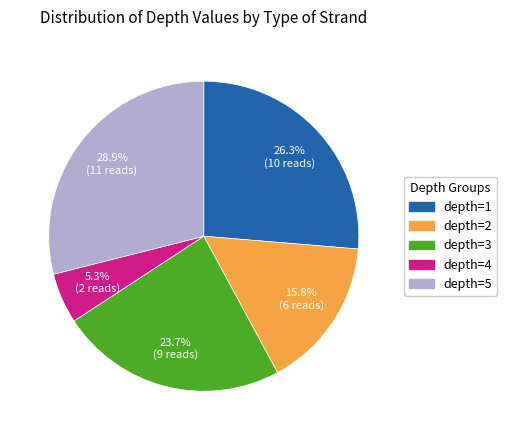

How many slices are in this pie chart?

5